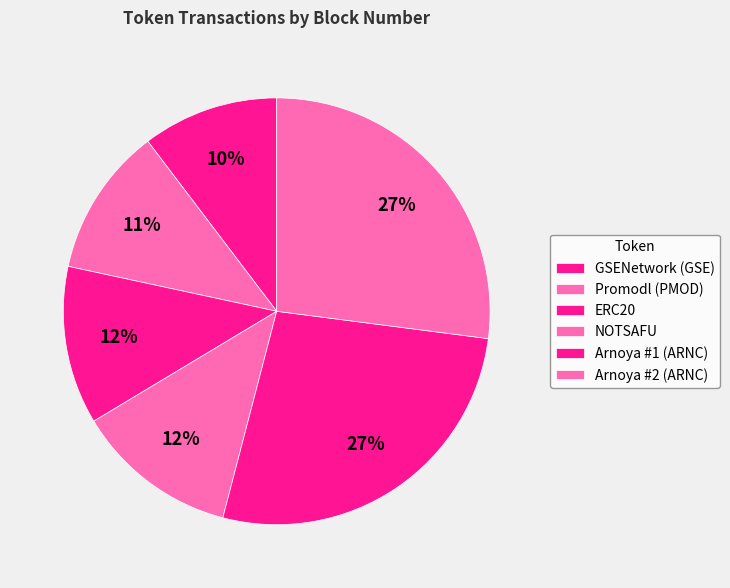

True or false: Arnoya #2 (ARNC) accounts for 35% of the total.

False